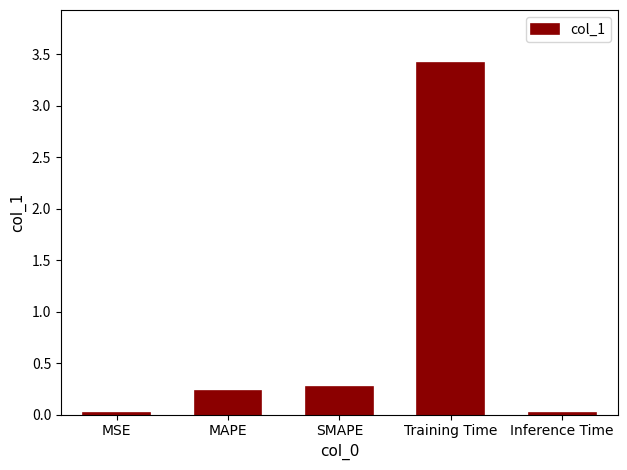

Which has a higher value, SMAPE or MSE?

SMAPE